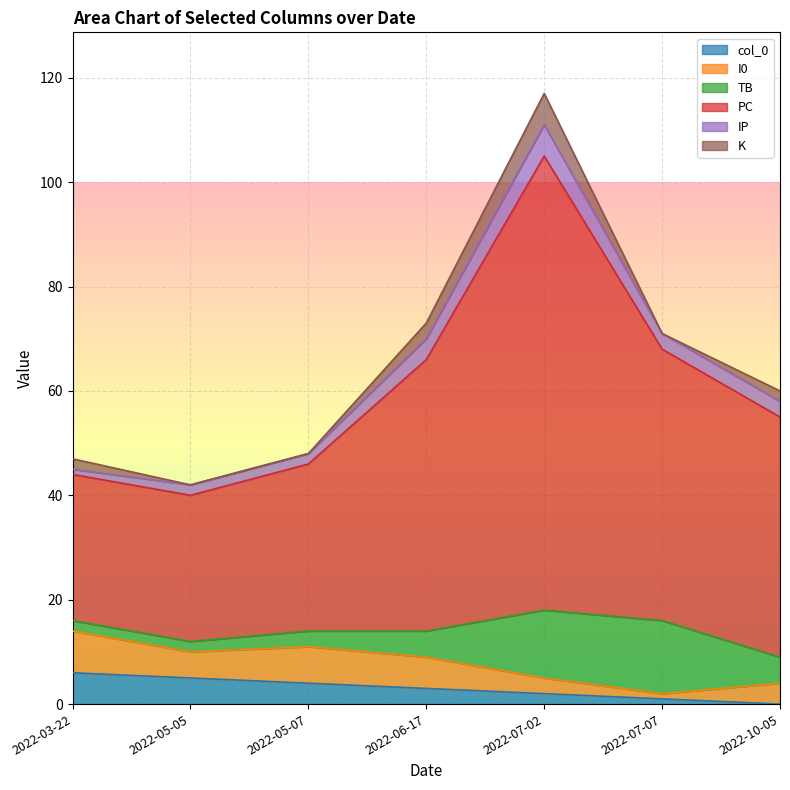

What are all the series names shown in the legend?

col_0, I0, TB, PC, IP, K